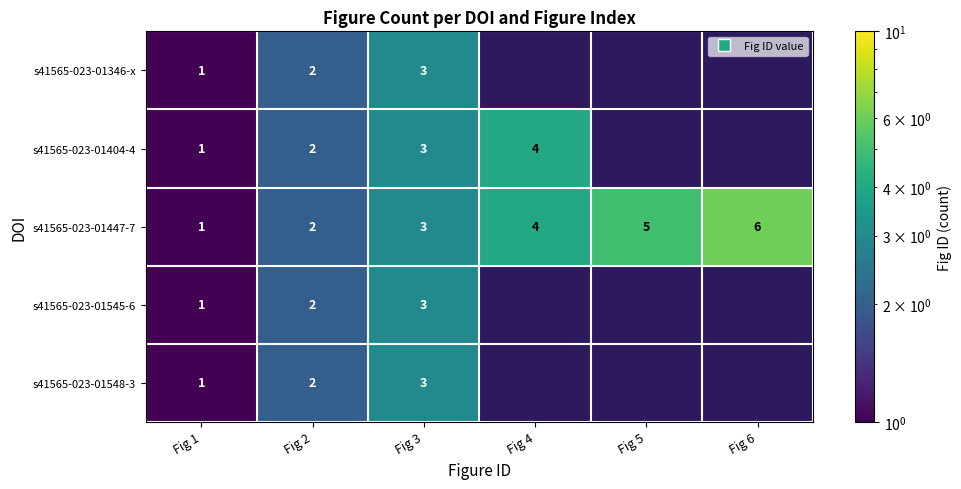

Which series has the largest range (max minus min)?

s41565-023-01447-7